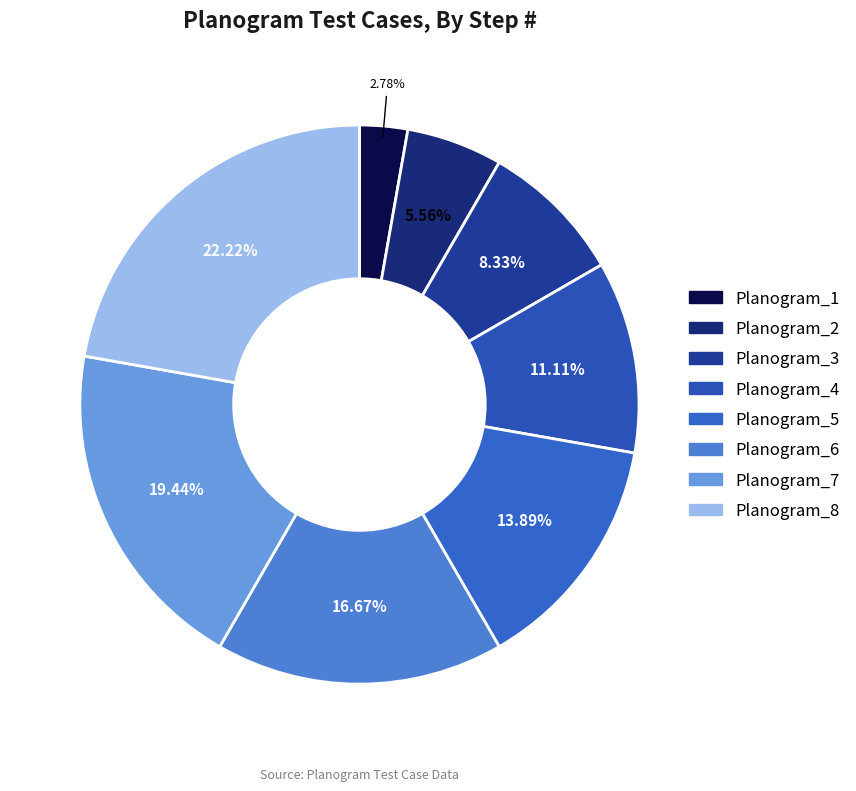

To the nearest percent, what is the difference between the largest and smallest slice percentages?

19%